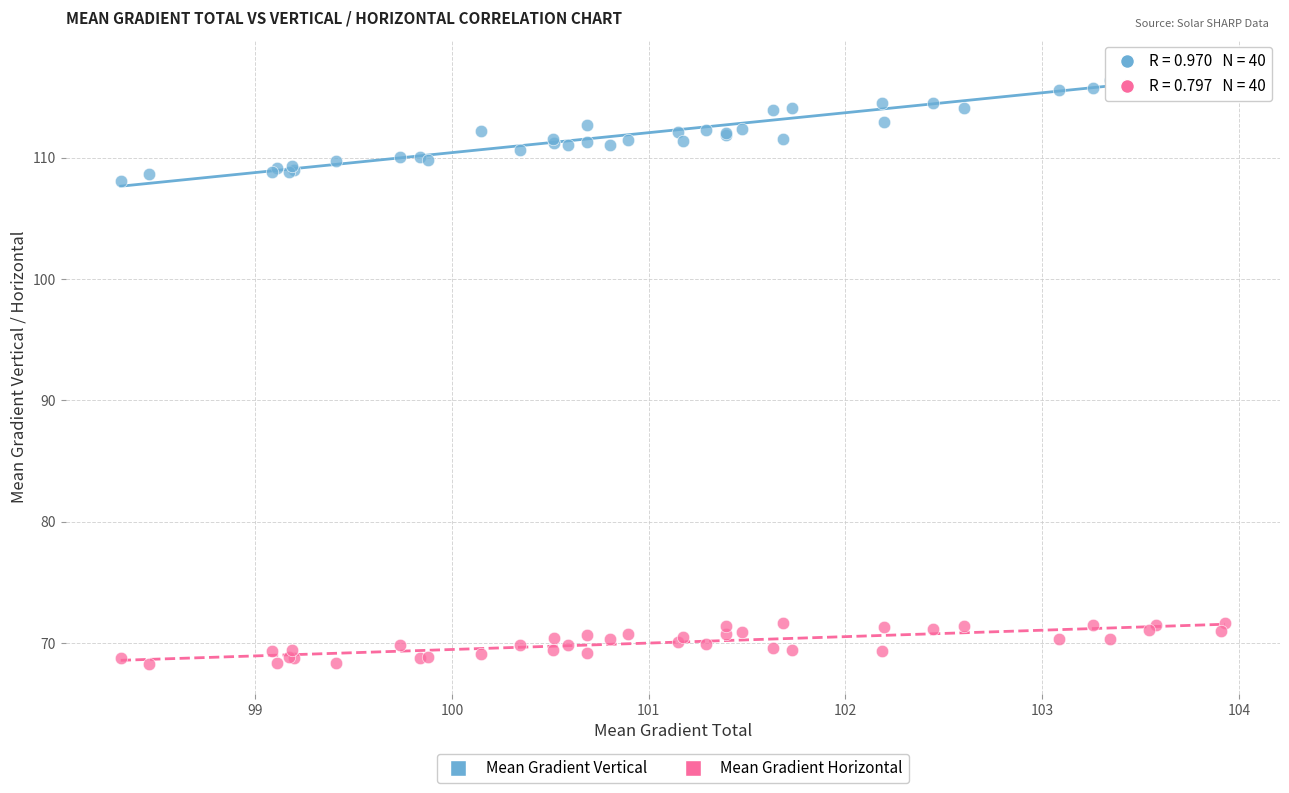

Which series has the widest spread of Y values?

Mean Gradient Vertical